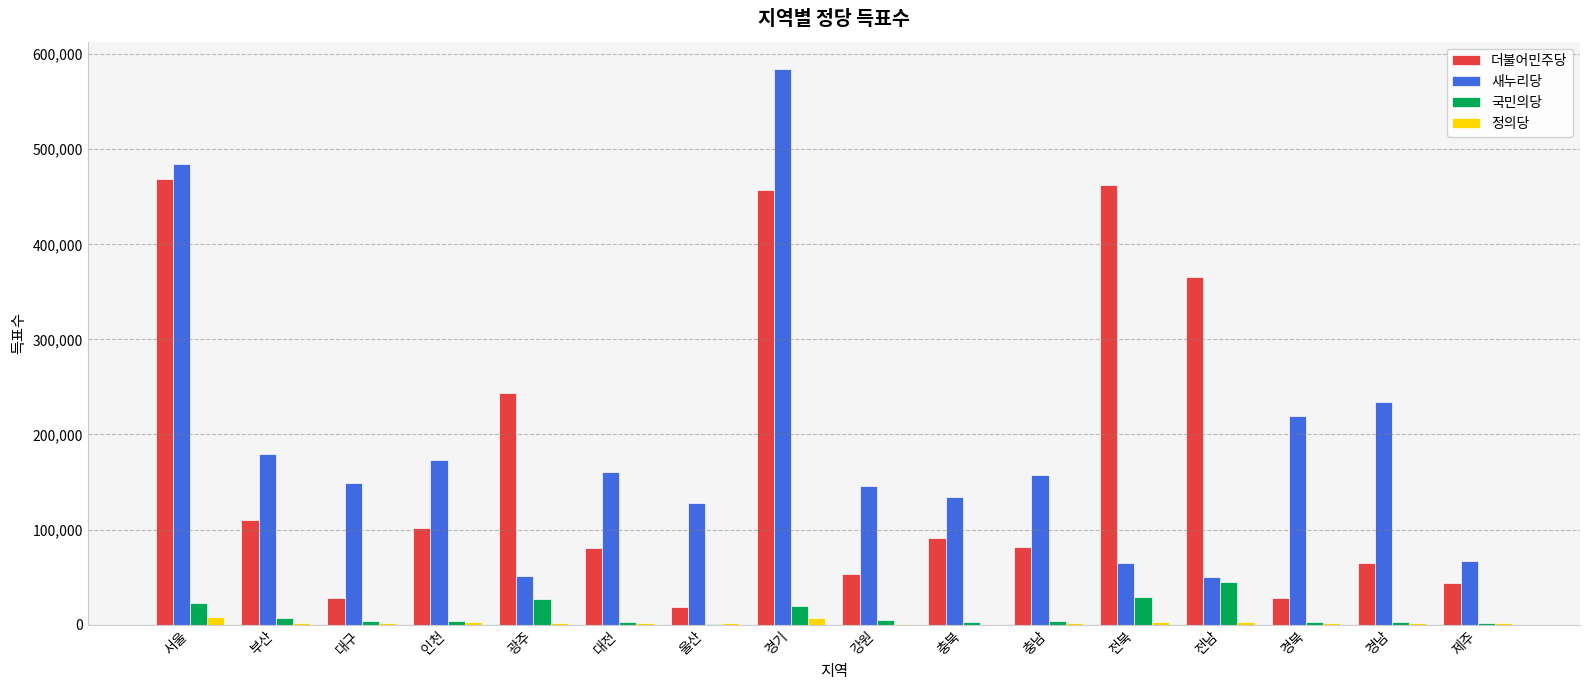

Which series changed the most between 서울 and 충남?

더불어민주당